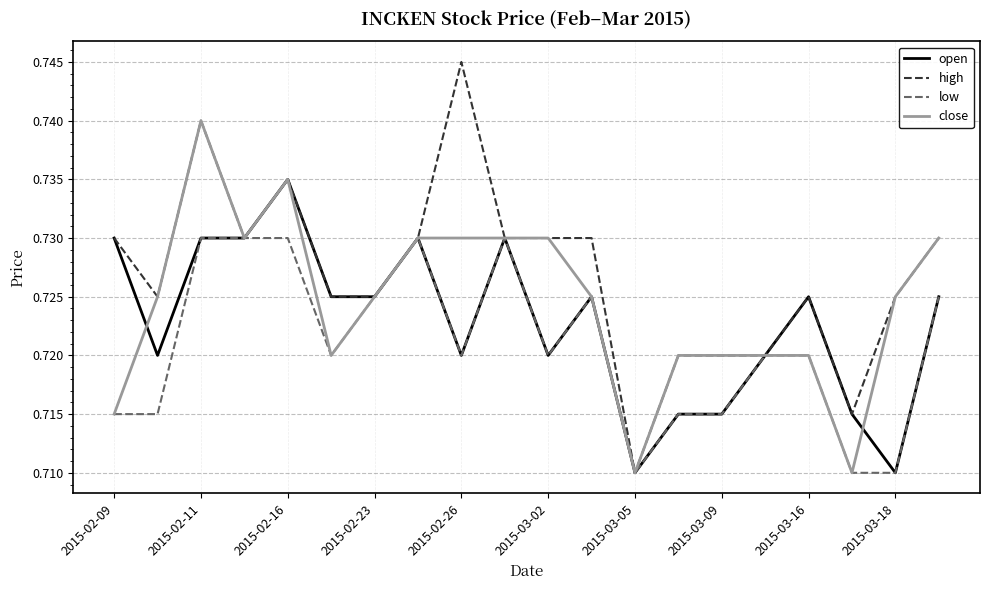

List the series in order of their peak value, lowest first.

low, open, close, high